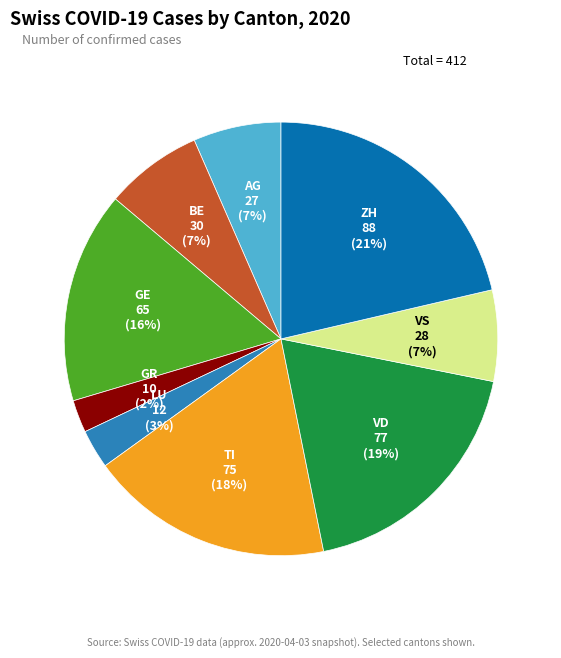

To the nearest percent, what is the difference between the ZH and LU slice percentages?

18%